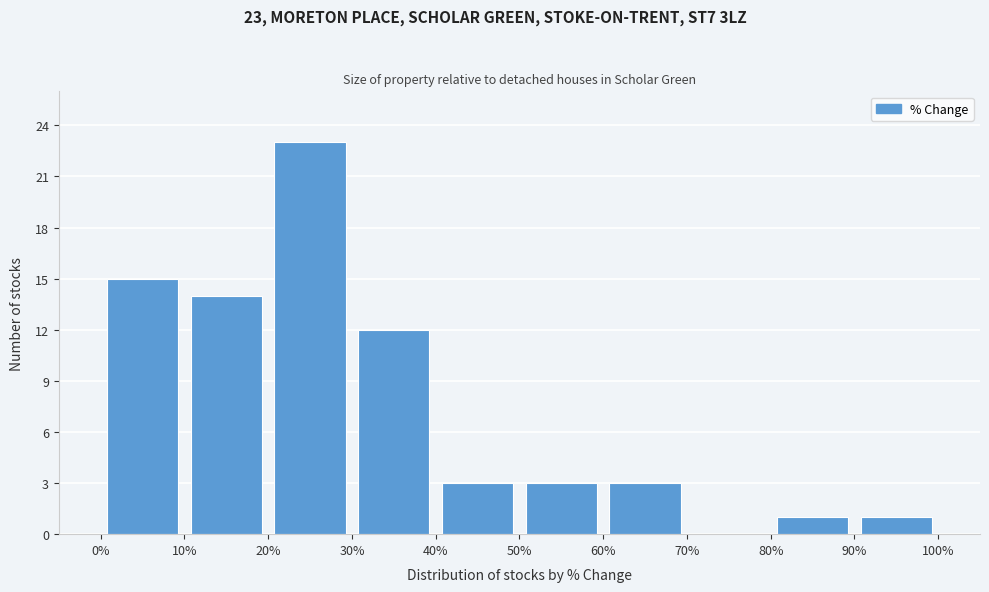

Over which range of the x-axis is the bar tallest?

20% to 30%